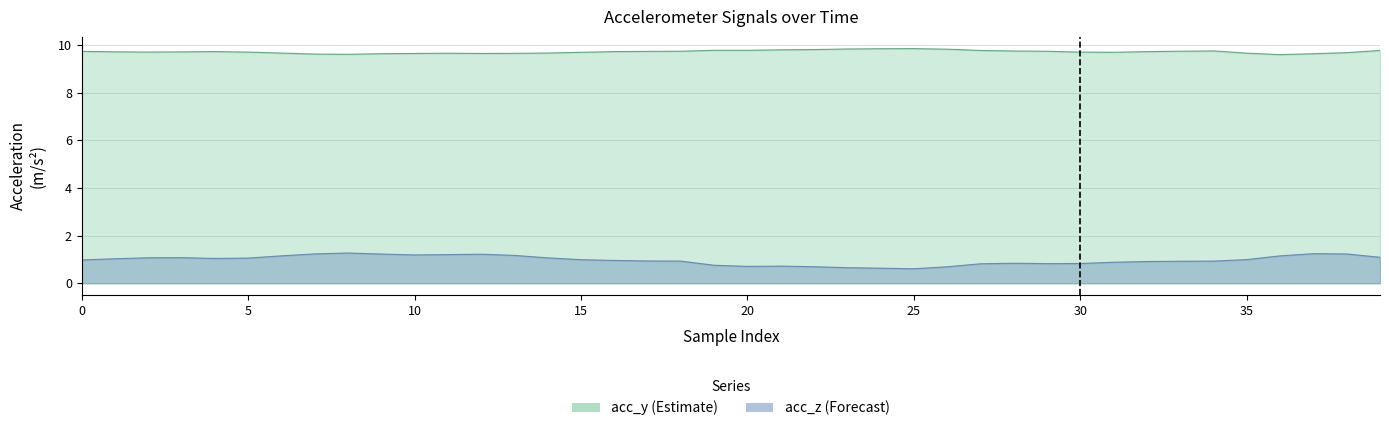

What is the maximum value shown in the chart?

9.8